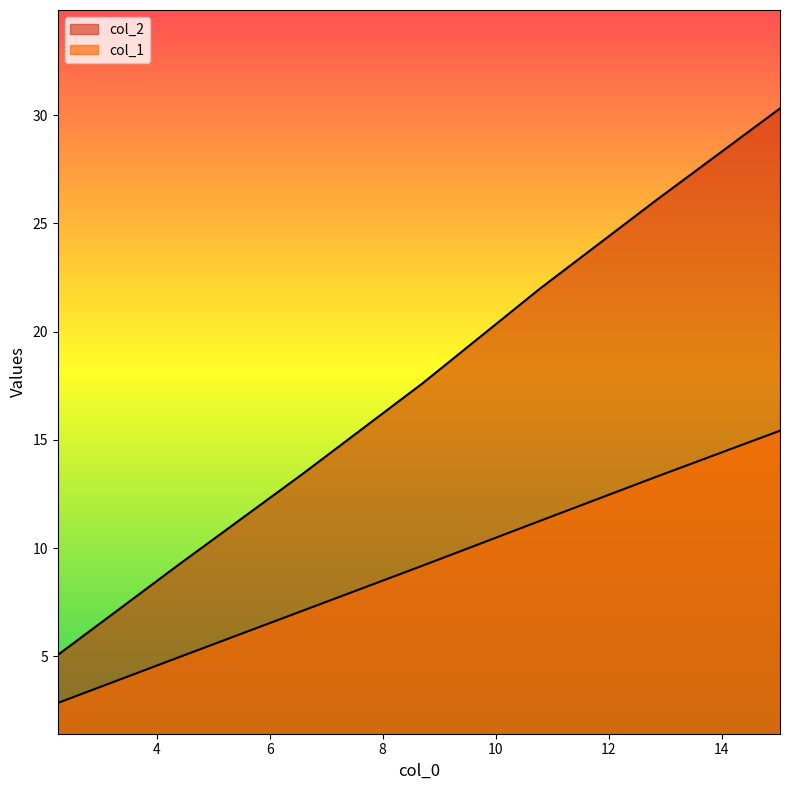

What is the spread (max minus min) of values at 15.03?

14.9